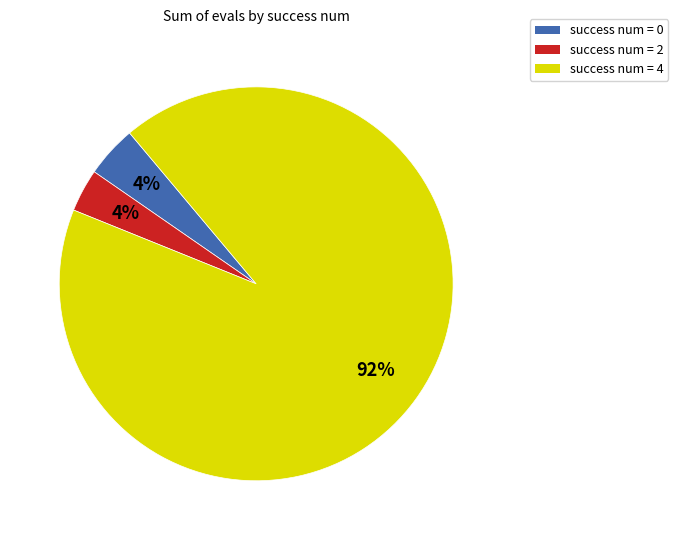

How many slices are in this pie chart?

3